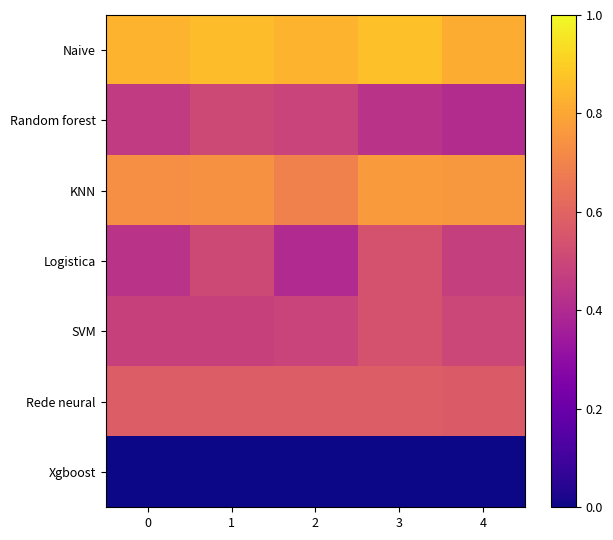

Between 3 and 4, which is larger?

3